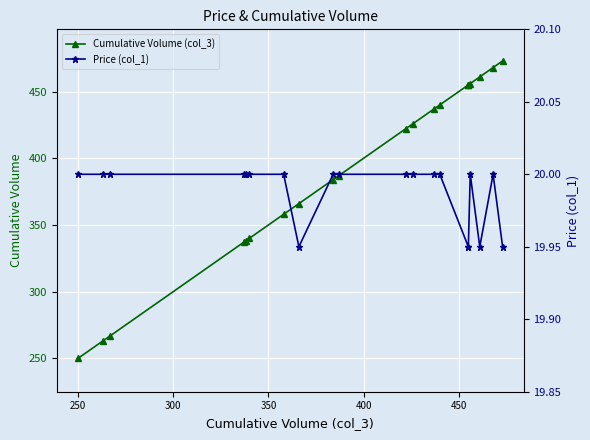

What is the minimum value shown in the chart?

19.9